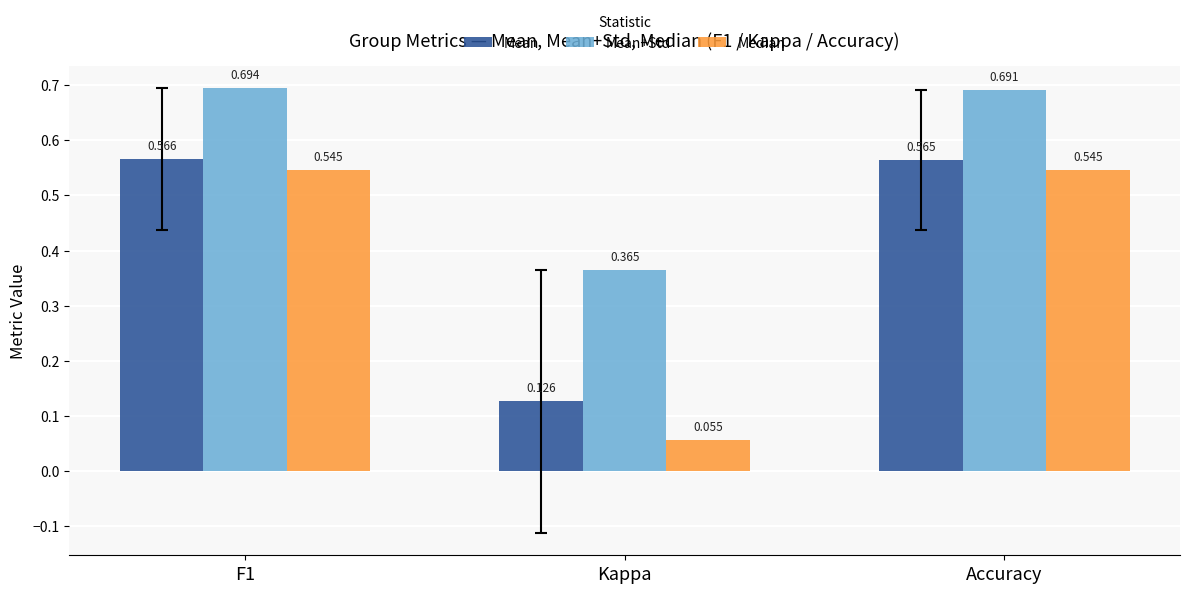

Between F1 and Accuracy, which series saw the biggest shift?

Mean+Std